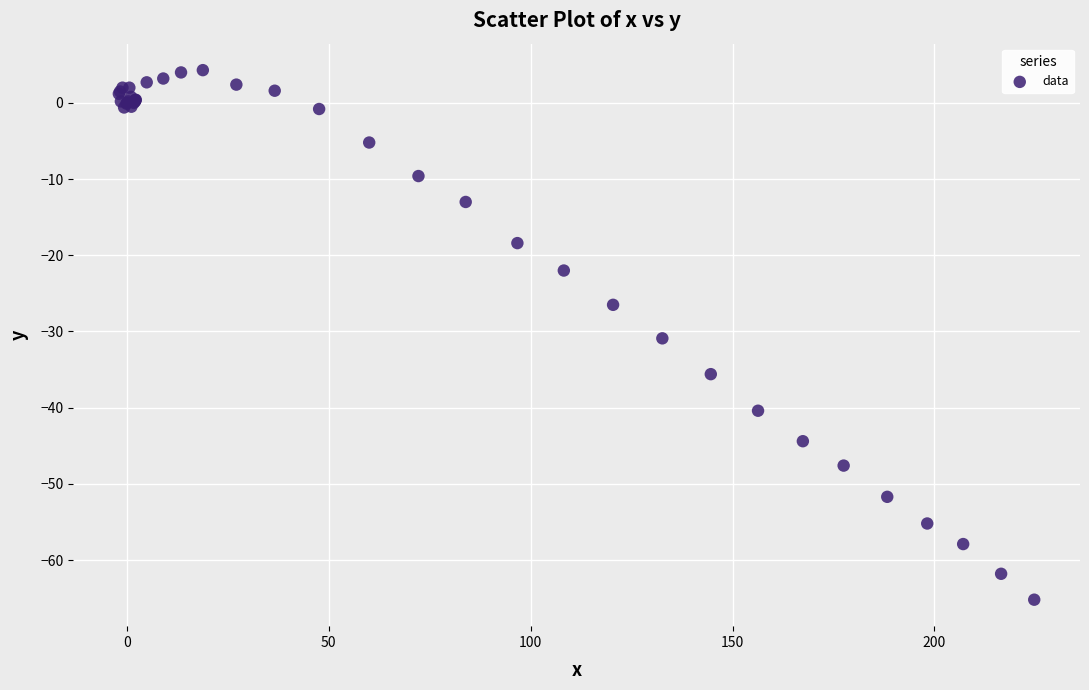

What Y value in the scatter plot is closest to -30?

-30.9